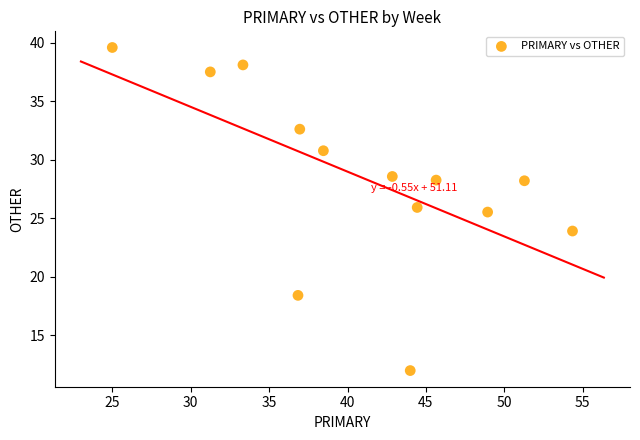

What is the range of Y values (max minus min)?

27.6